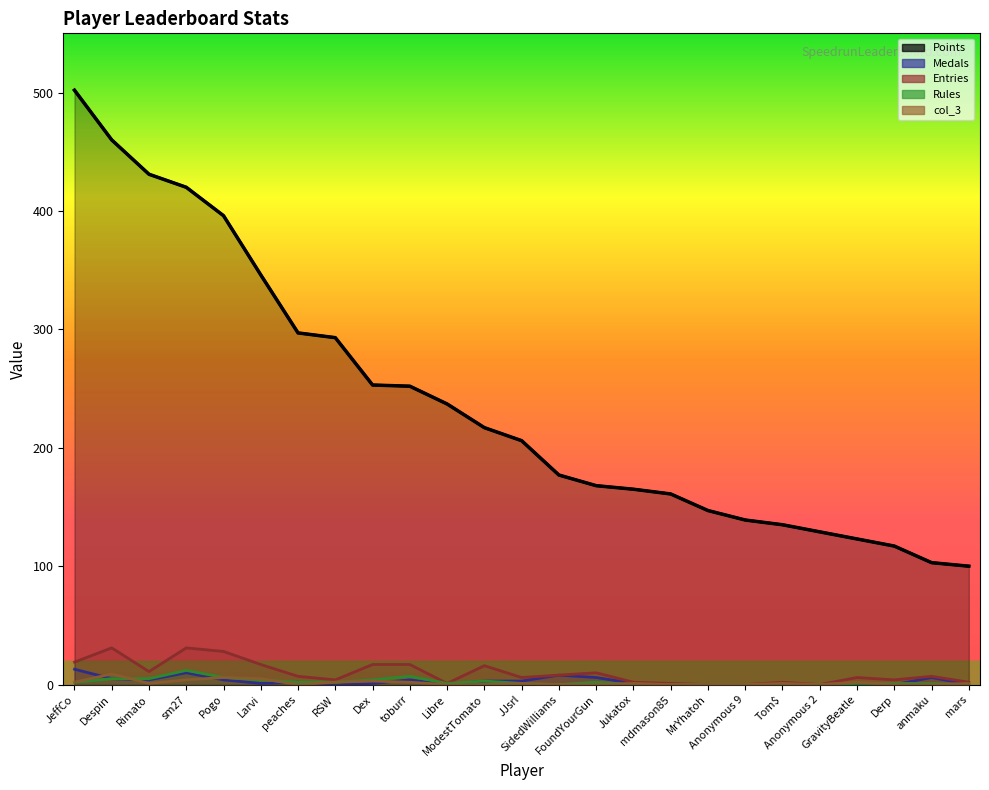

What is the label of the 1st point from the right?

mars